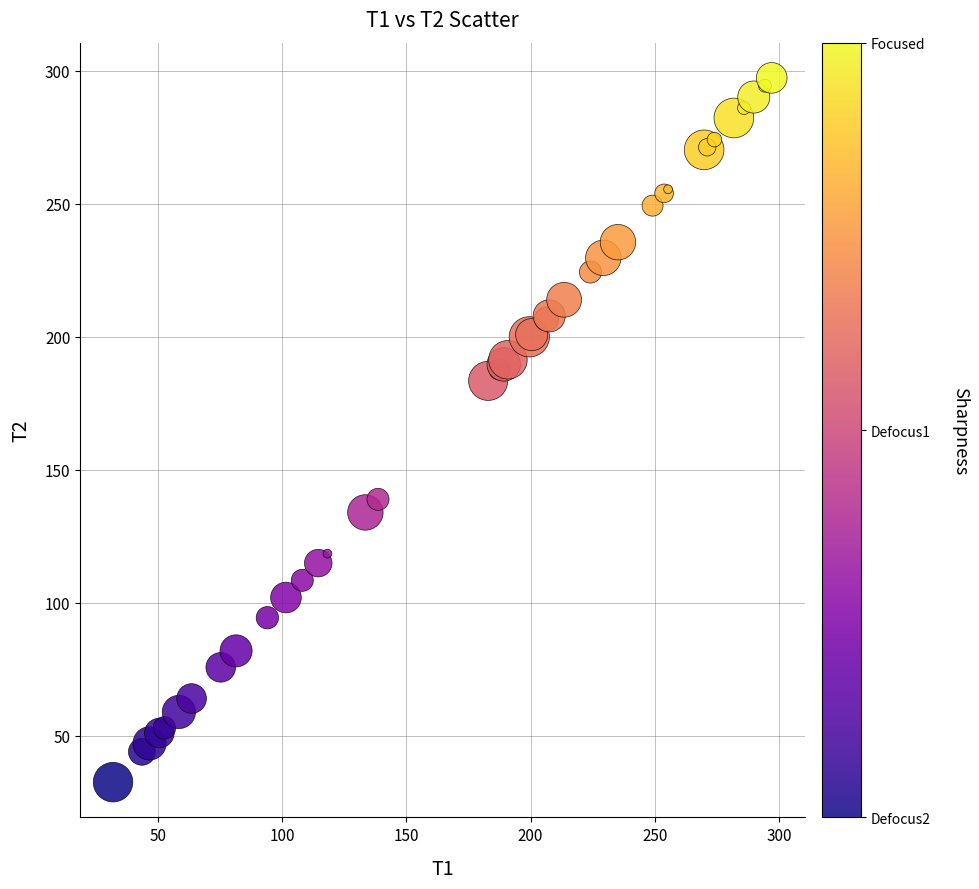

What Y value in the scatter plot is closest to 164?

183.4